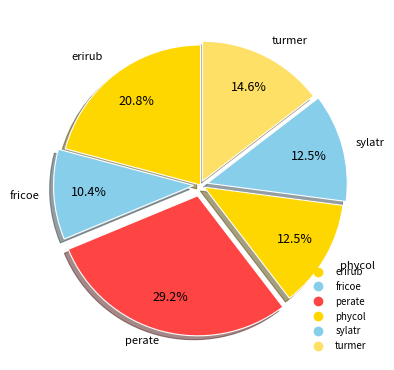

What is the largest slice in the pie chart?

perate